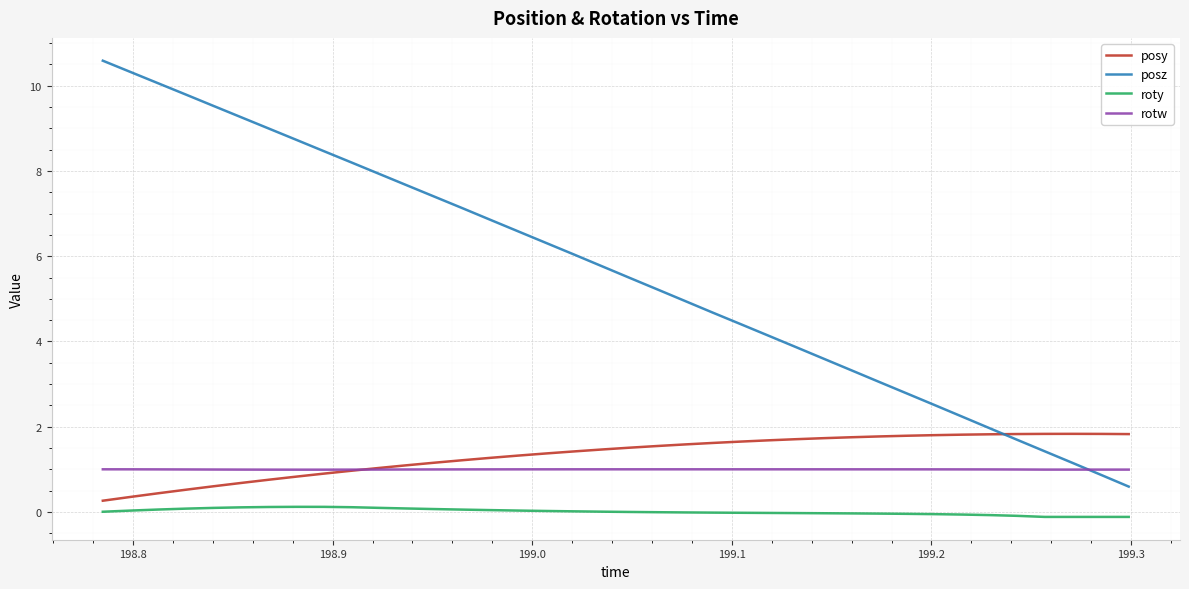

What is the minimum value for posy?

0.3